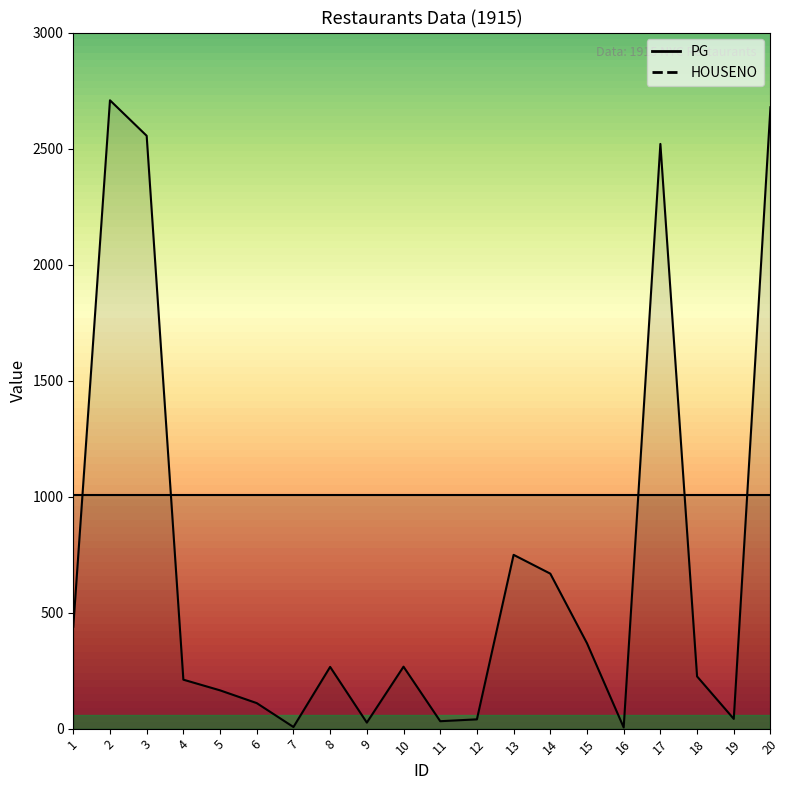

What is the approximate value at 2, to the nearest 100?

2700